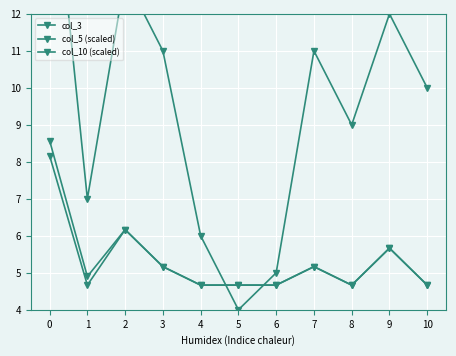

True or false: col_5 (scaled) and col_10 (scaled) intersect in this chart.

False